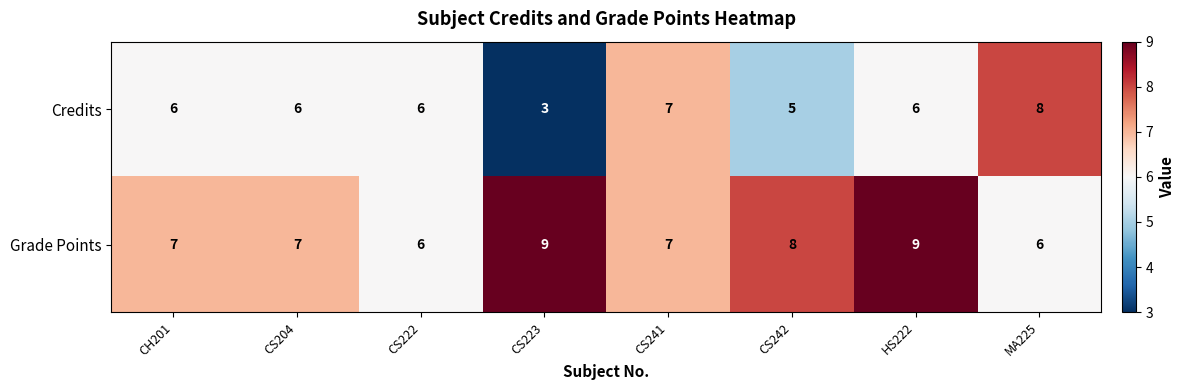

Rank the series by their maximum value, from highest to lowest.

Grade Points, Credits